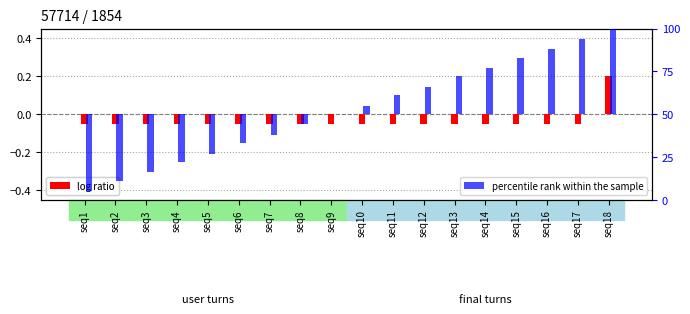

Rank the series at seq2 from highest to lowest value.

log ratio, percentile rank within the sample